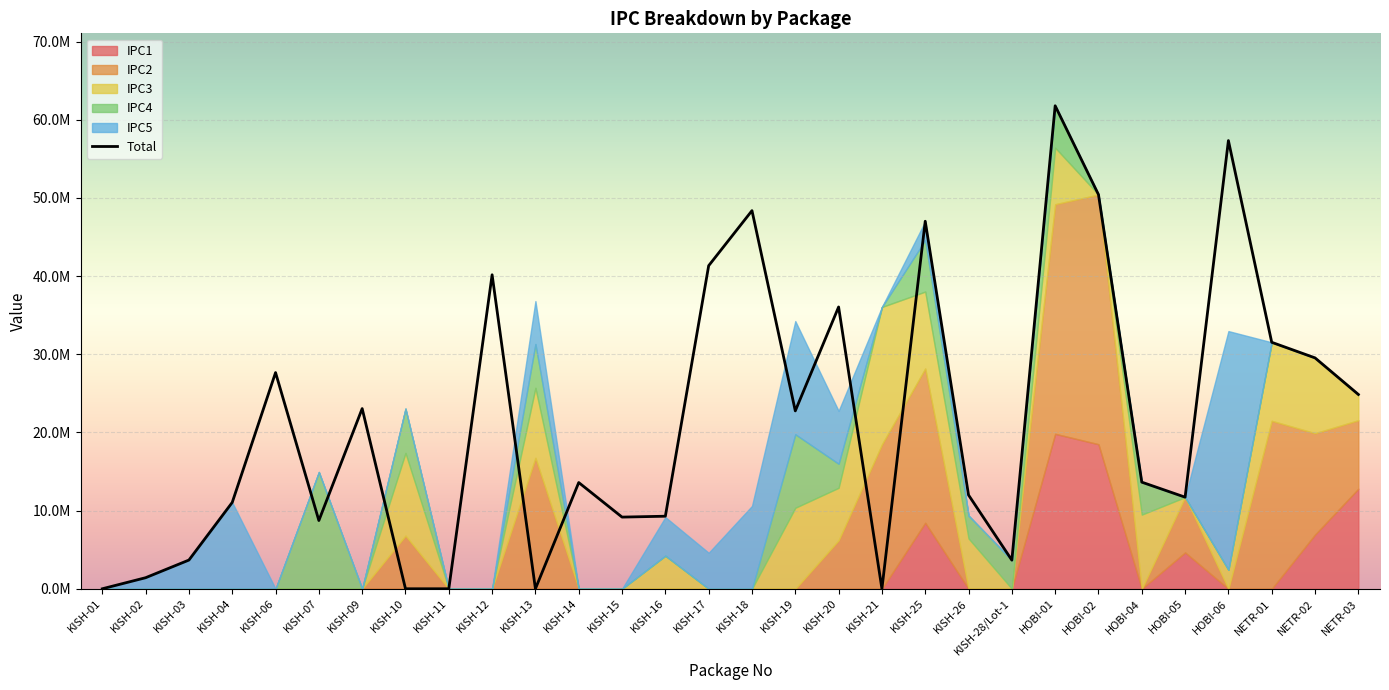

What are all the series names shown in the legend?

IPC1, IPC2, IPC3, IPC4, IPC5, Total